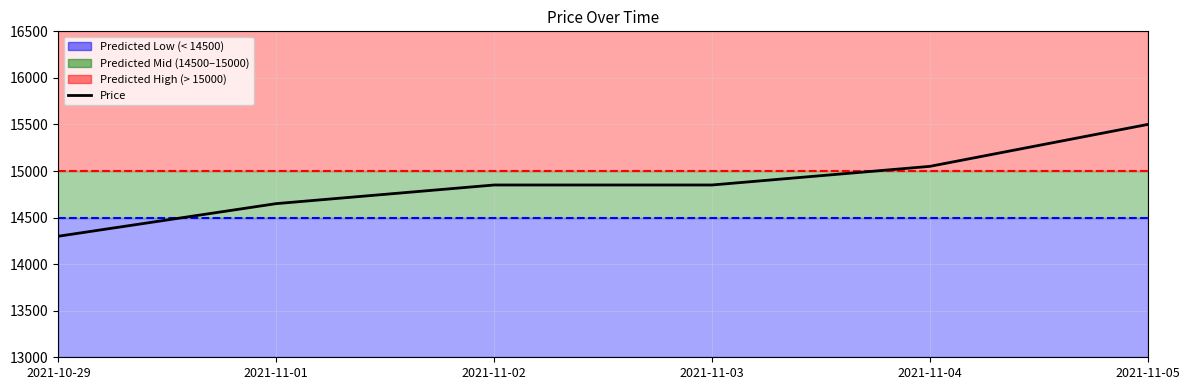

What value does the data have at 2021-10-29, to the nearest 50?

14300